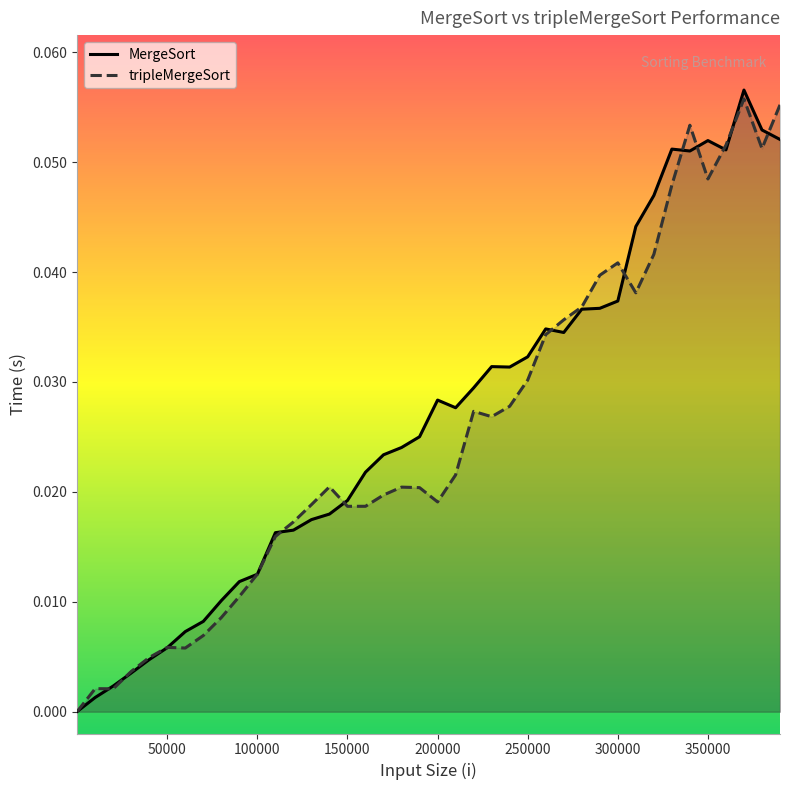

How many lines are shown in the chart?

2